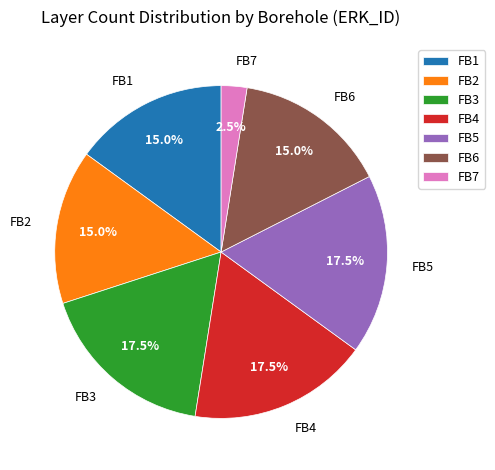

How many segments does this pie chart have?

7